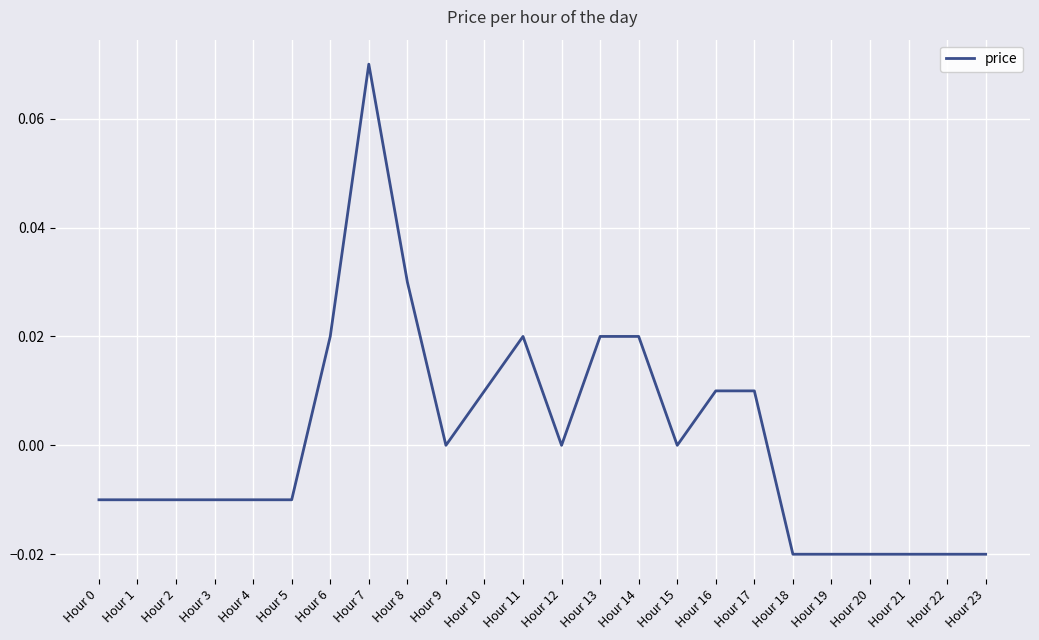

What is the change in value from Hour 3 to Hour 7?

+0.1